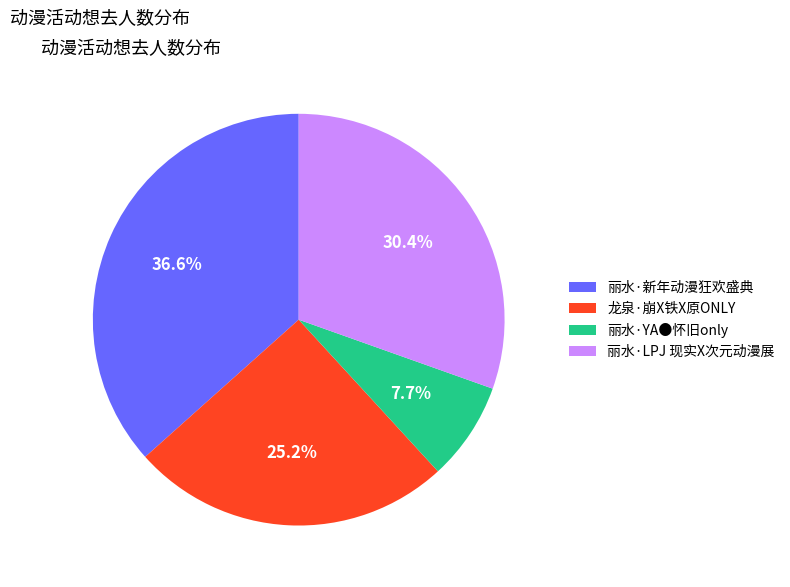

The 丽水·YA●怀旧only slice represents 8% of the pie. True or false?

True